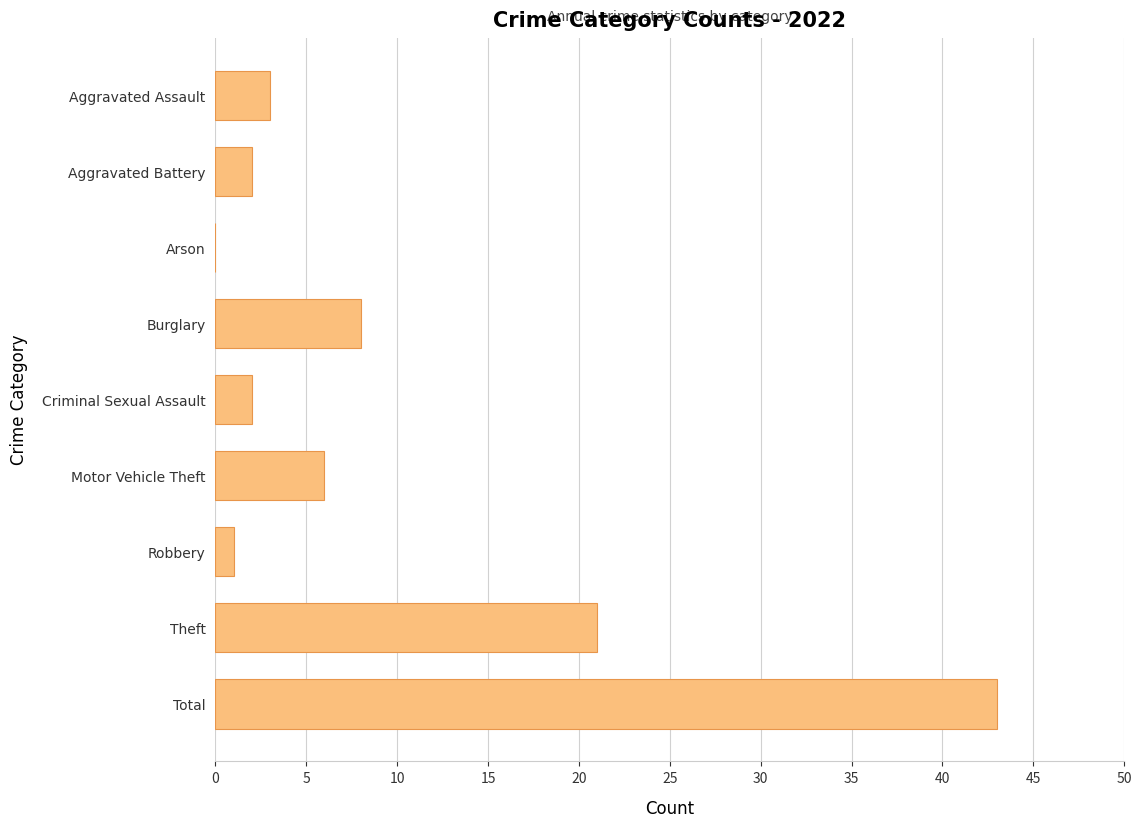

At which category does the chart reach its peak across all series?

Total